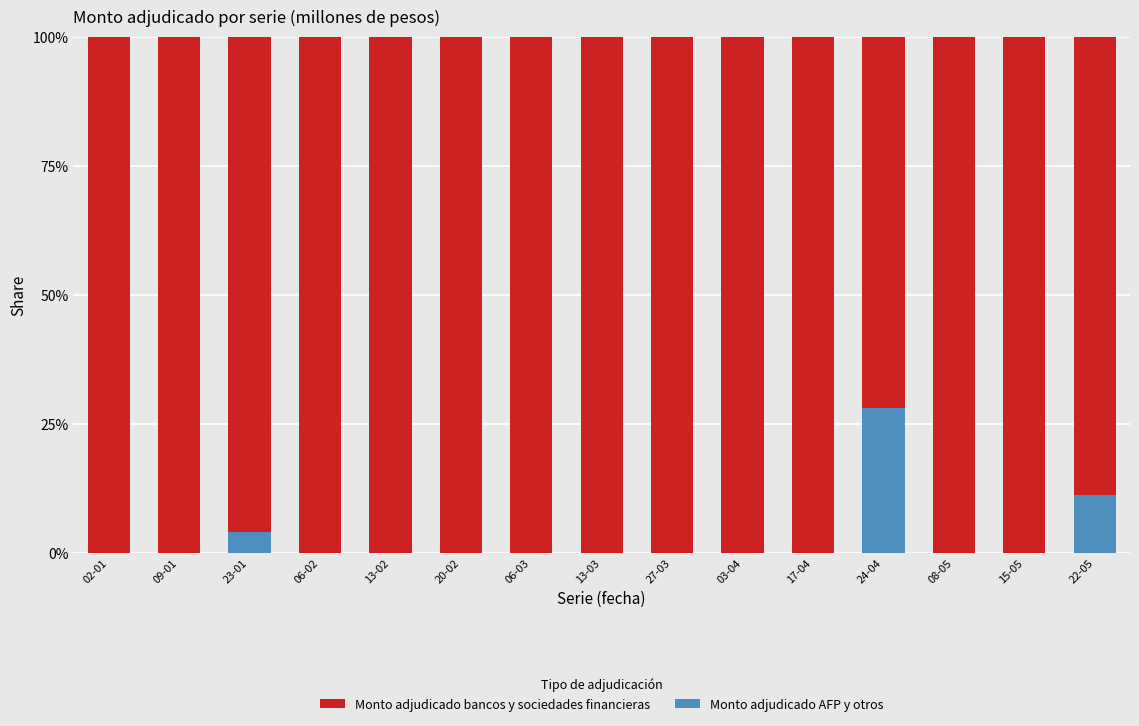

How many Monto adjudicado AFP y otros values are between 0 and 1?

15